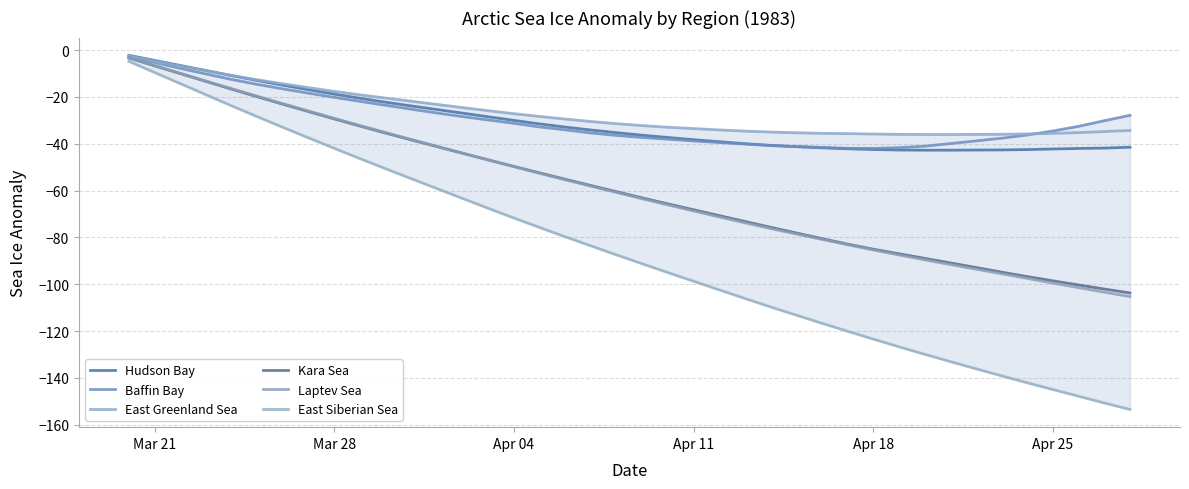

What is the sum of all Baffin Bay values?

-1195.7